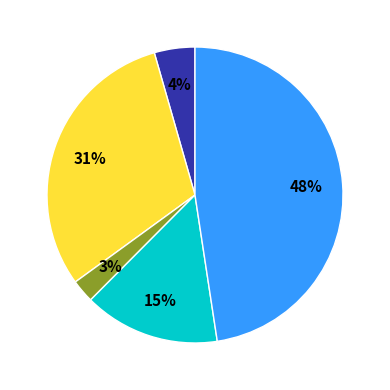

Is there any slice that represents more than half of the pie?

No